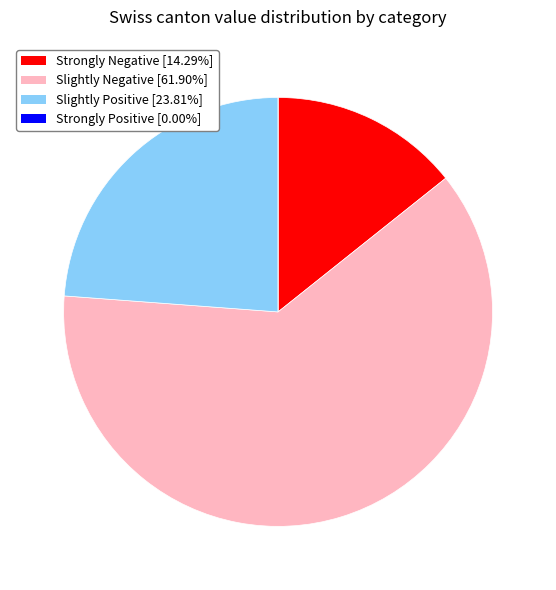

Does any single category account for the majority?

Yes